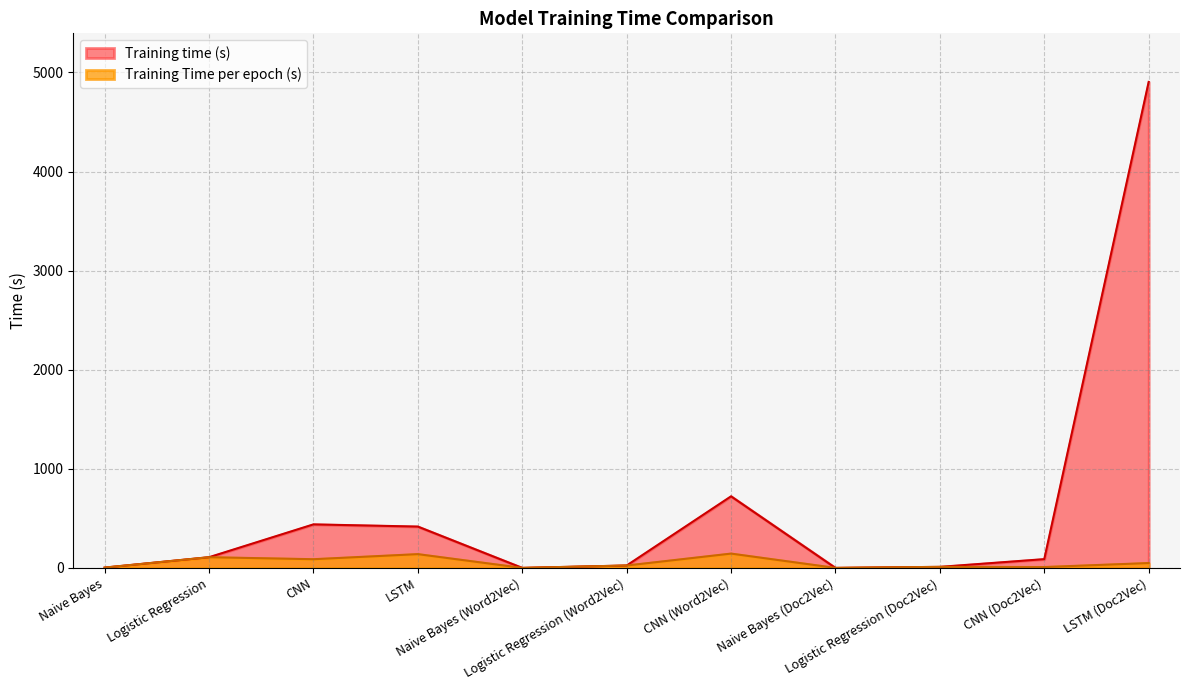

Between Naive Bayes and LSTM, which series saw the biggest shift?

Training time (s)